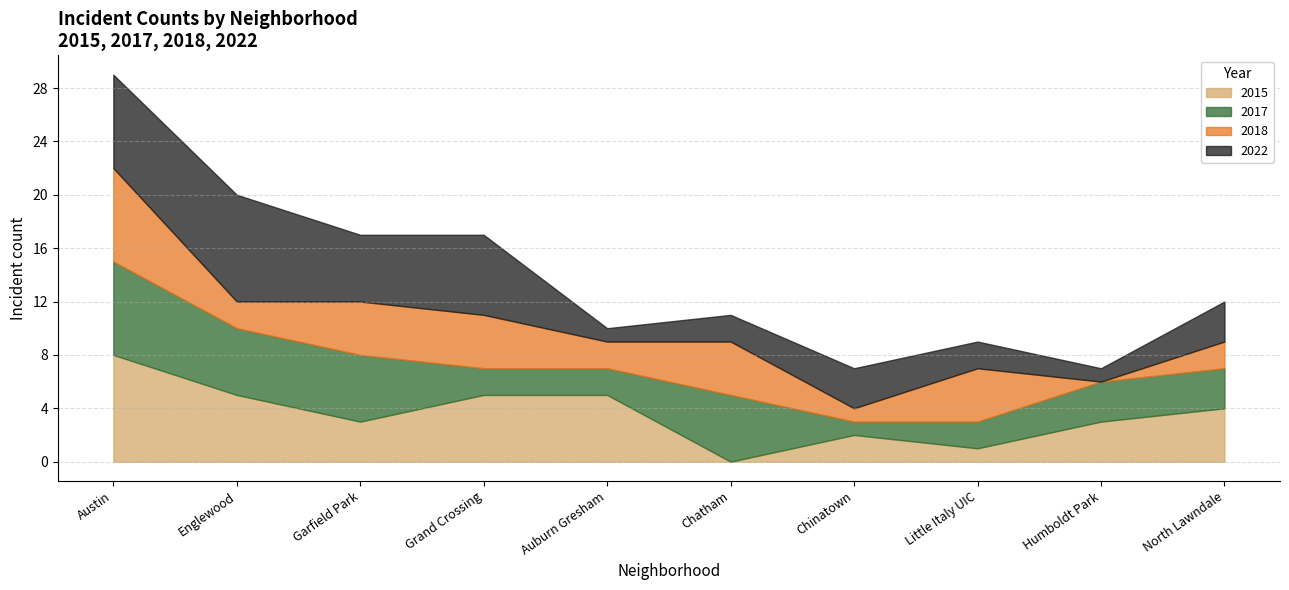

Where is 2022 nearest to the value 4?

Garfield Park